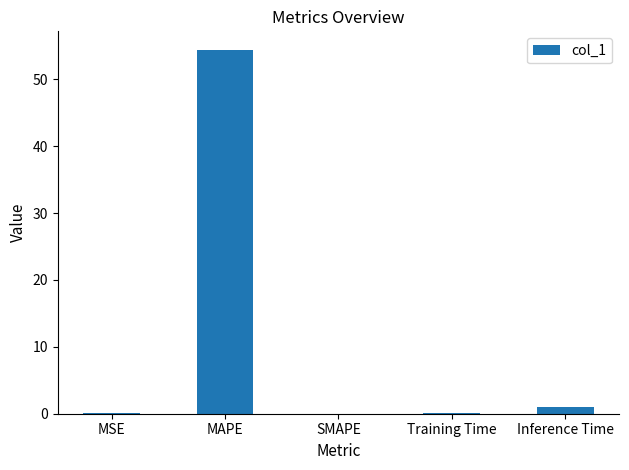

Is it true that the value at MAPE is 70.8?

False